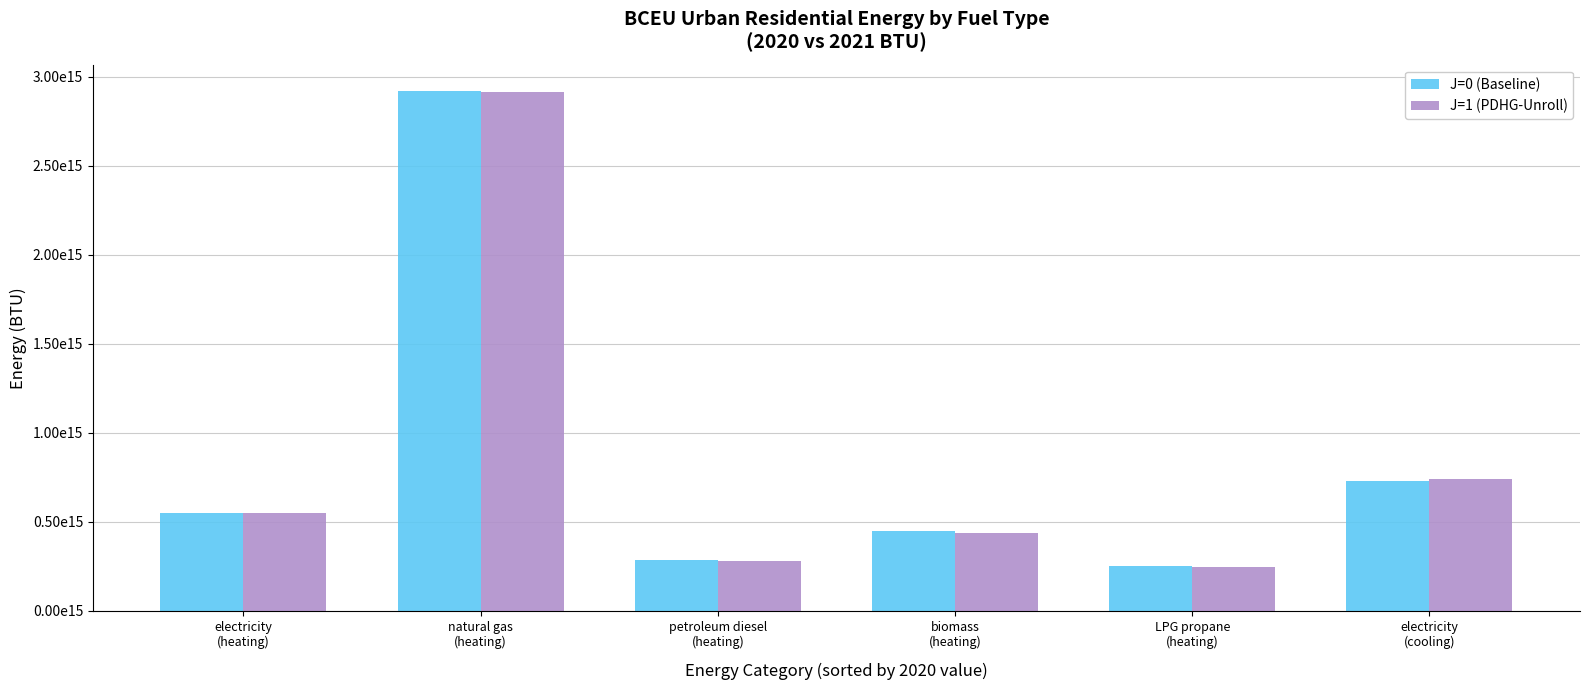

Is the value of J=1 (PDHG-Unroll) at electricity
(heating) greater than the value of J=0 (Baseline) at LPG propane
(heating)?

Yes